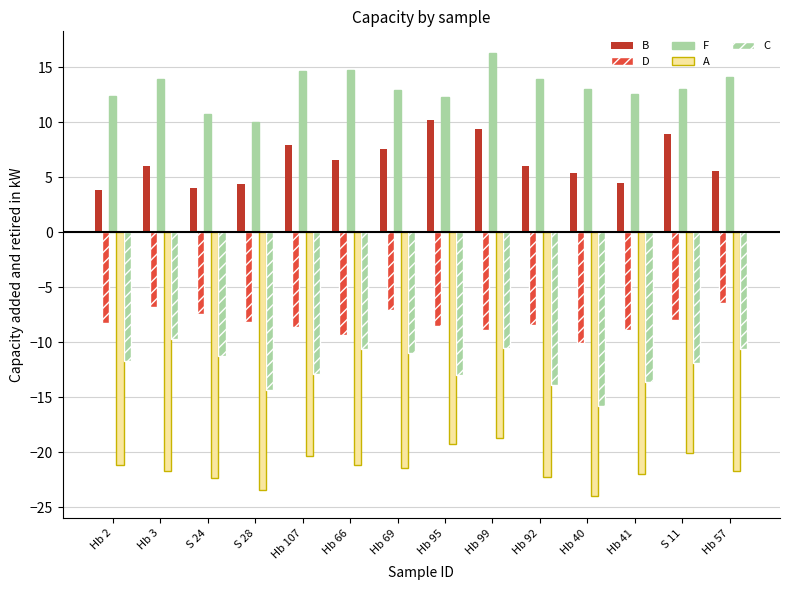

What is the label of the 3rd bar from the right?

Hb 41